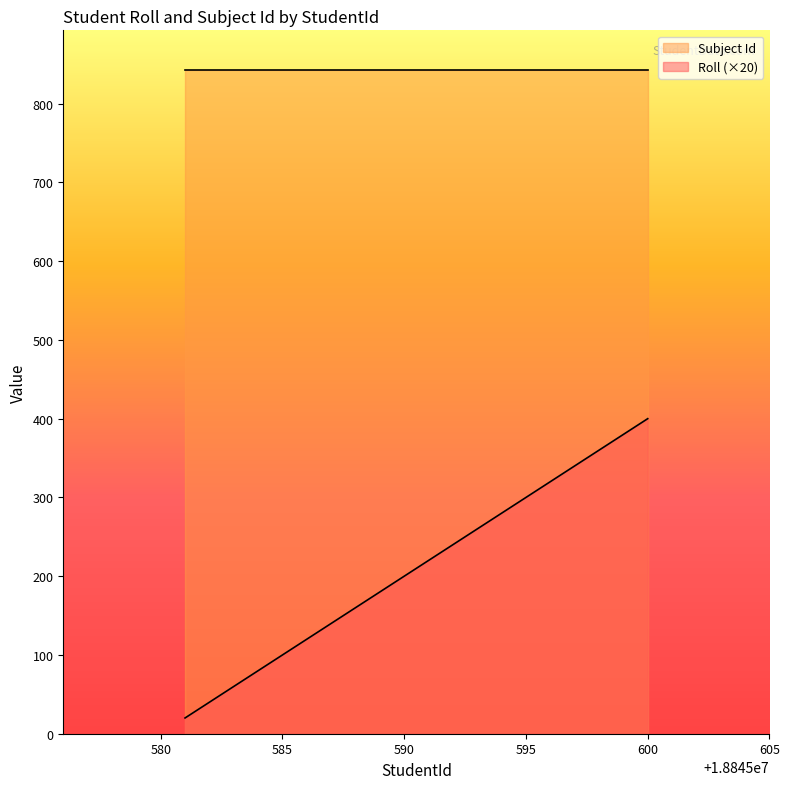

List the series in order of their peak value, highest first.

Subject Id, Roll (×20)